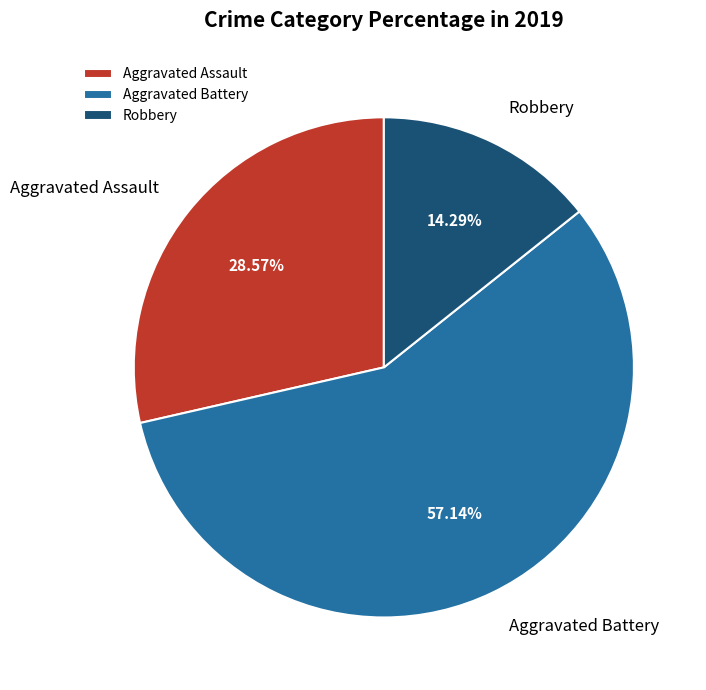

Which slice is the largest?

Aggravated Battery